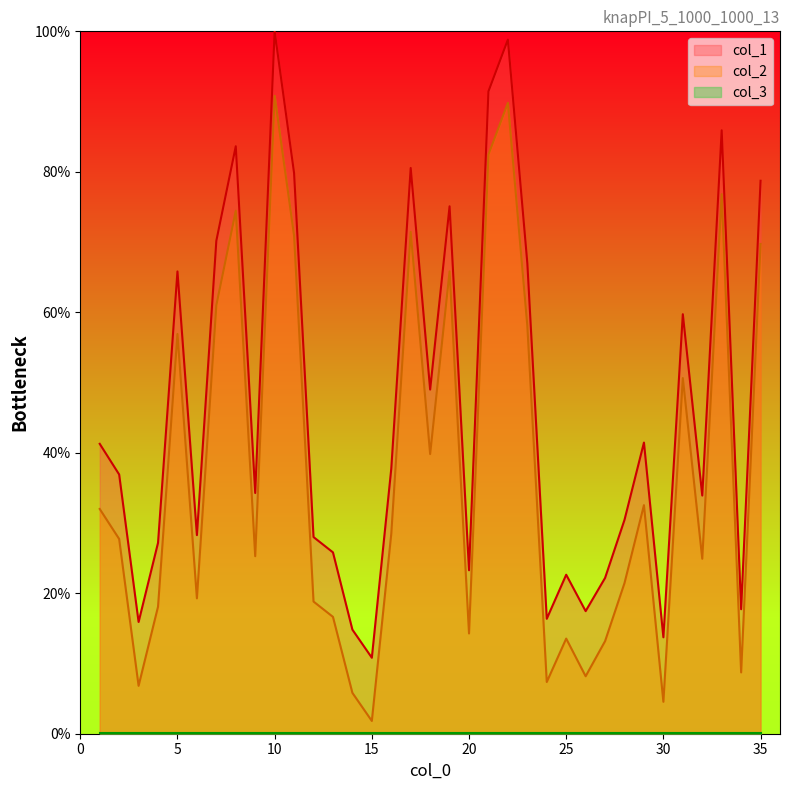

At which label does col_2 first exceed 27?

1